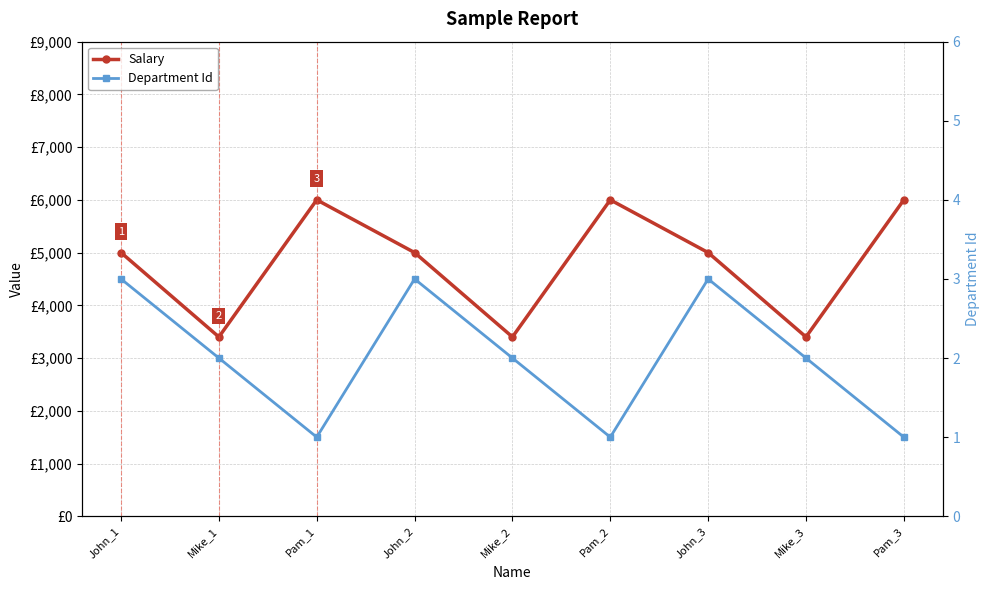

Which series has the largest range (max minus min)?

Salary